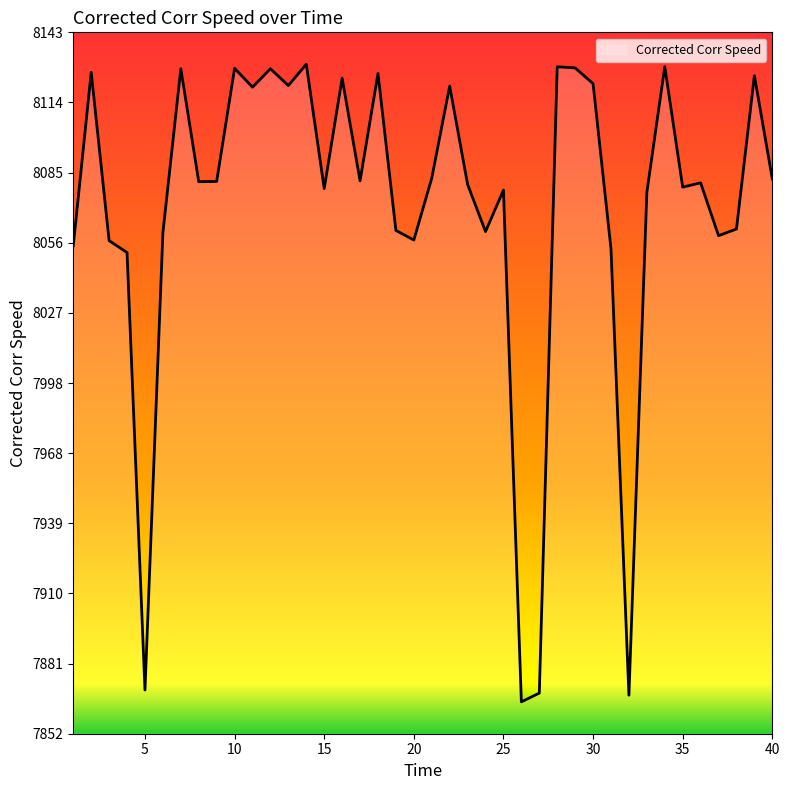

What is the maximum value shown in the chart?

8130.2